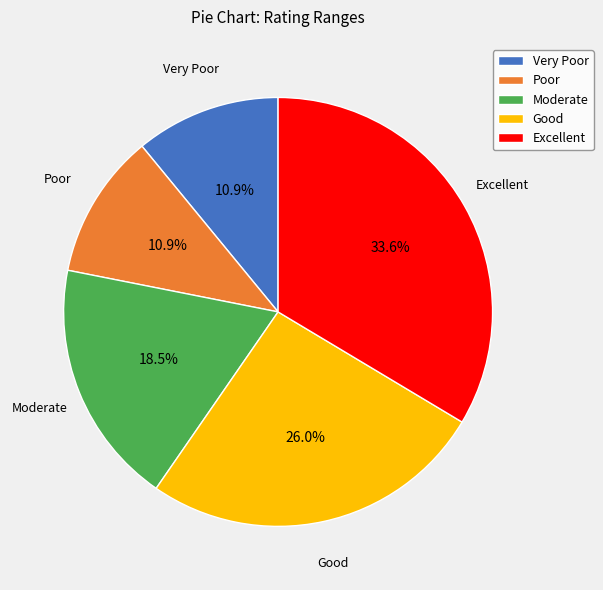

To the nearest percent, what is the difference between the Excellent and Poor slice percentages?

23%